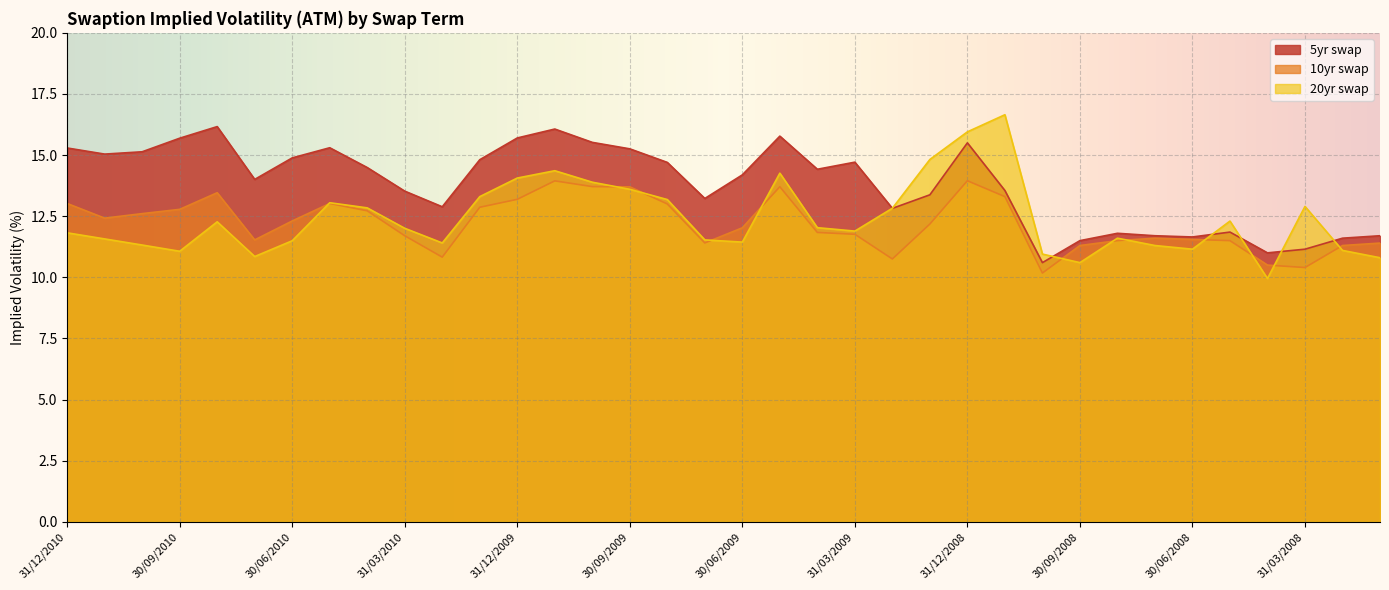

At which label does 5yr swap first exceed 14?

31/12/2010